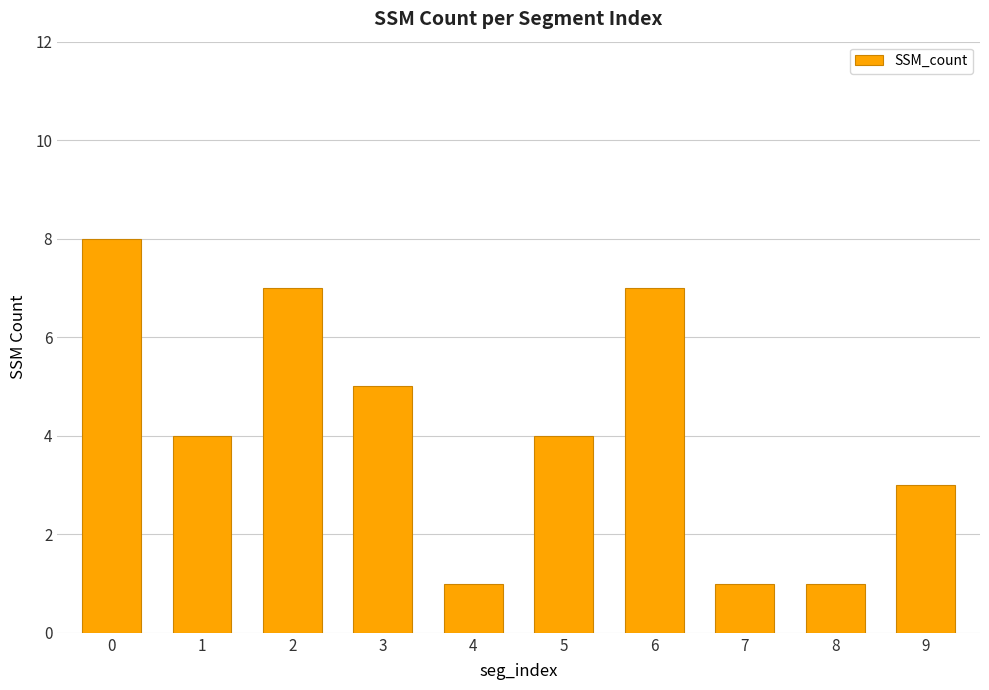

True or false: the data shows 4 at 5.

True